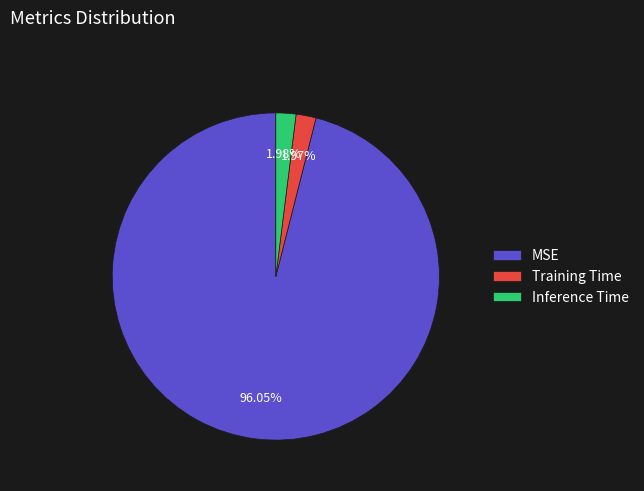

Is there a majority slice in this chart?

Yes